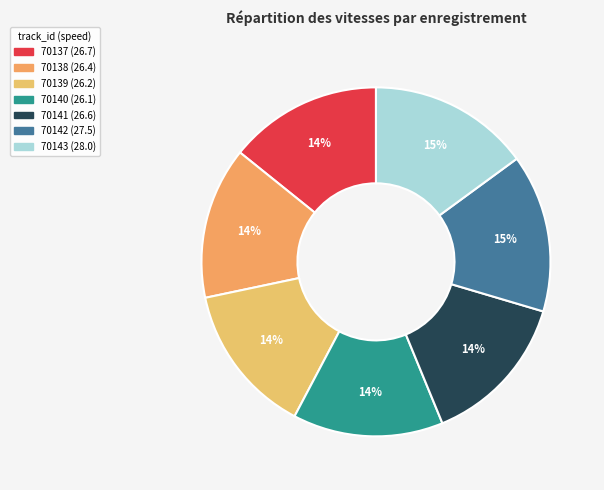

What is the largest slice in the pie chart?

70143